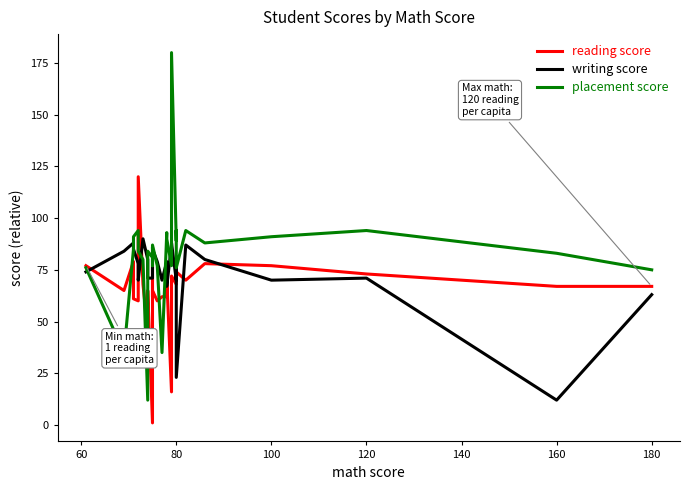

Where is placement score nearest to the value 96?

120